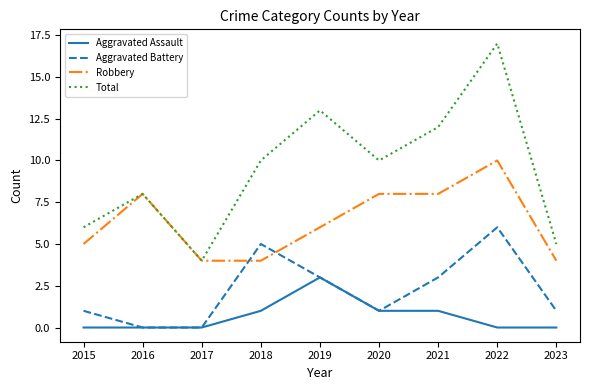

What are all the series names shown in the legend?

Aggravated Assault, Aggravated Battery, Robbery, Total